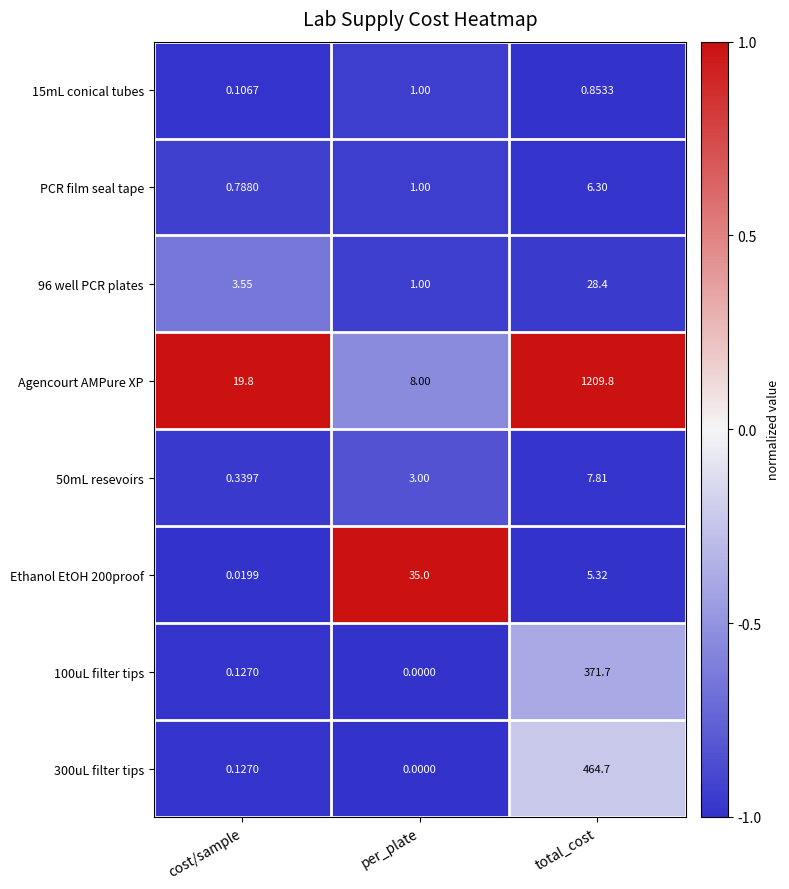

Which label corresponds to the smallest value in the chart?

per_plate